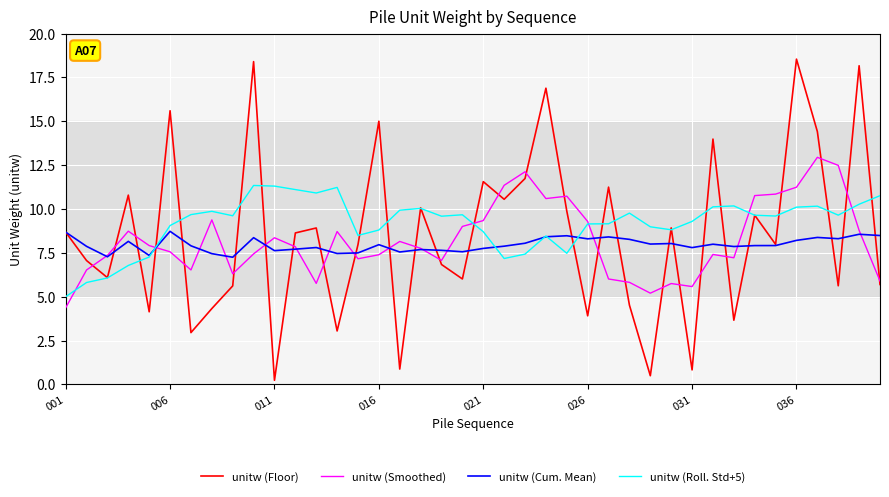

Which series has the largest range (max minus min)?

unitw (Floor)